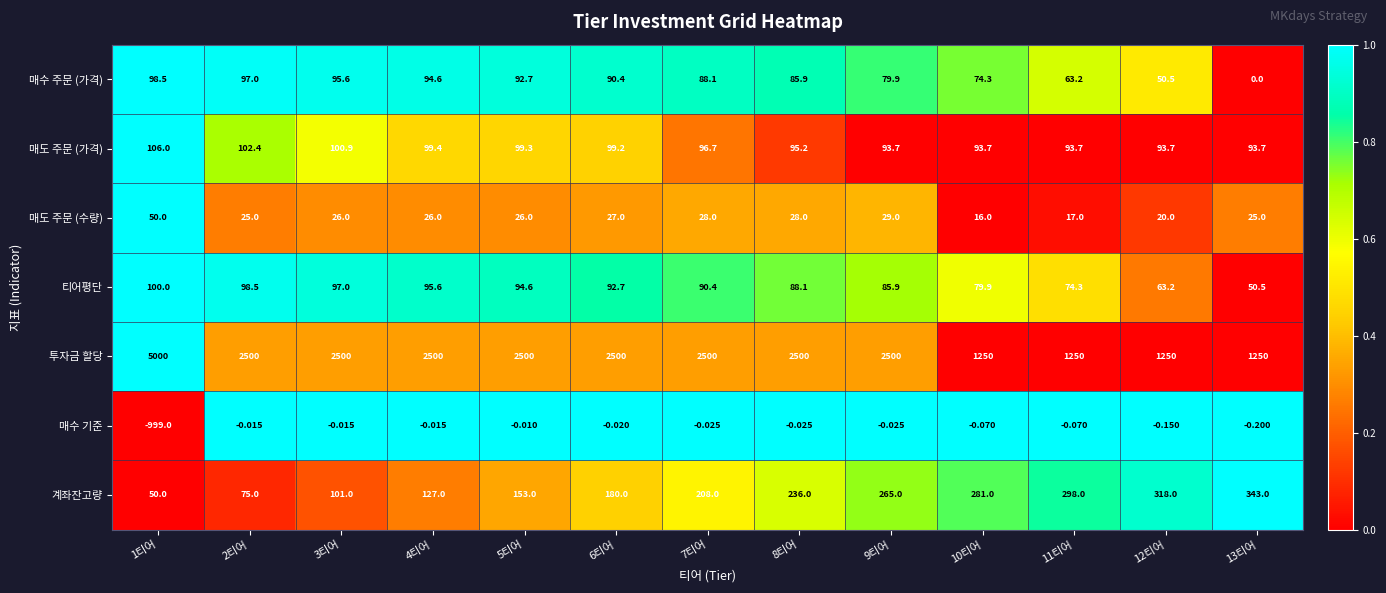

At 2티어, list the series in order from largest to smallest.

투자금 할당, 매도 주문 (가격), 티어평단, 매수 주문 (가격), 계좌잔고량, 매도 주문 (수량), 매수 기준